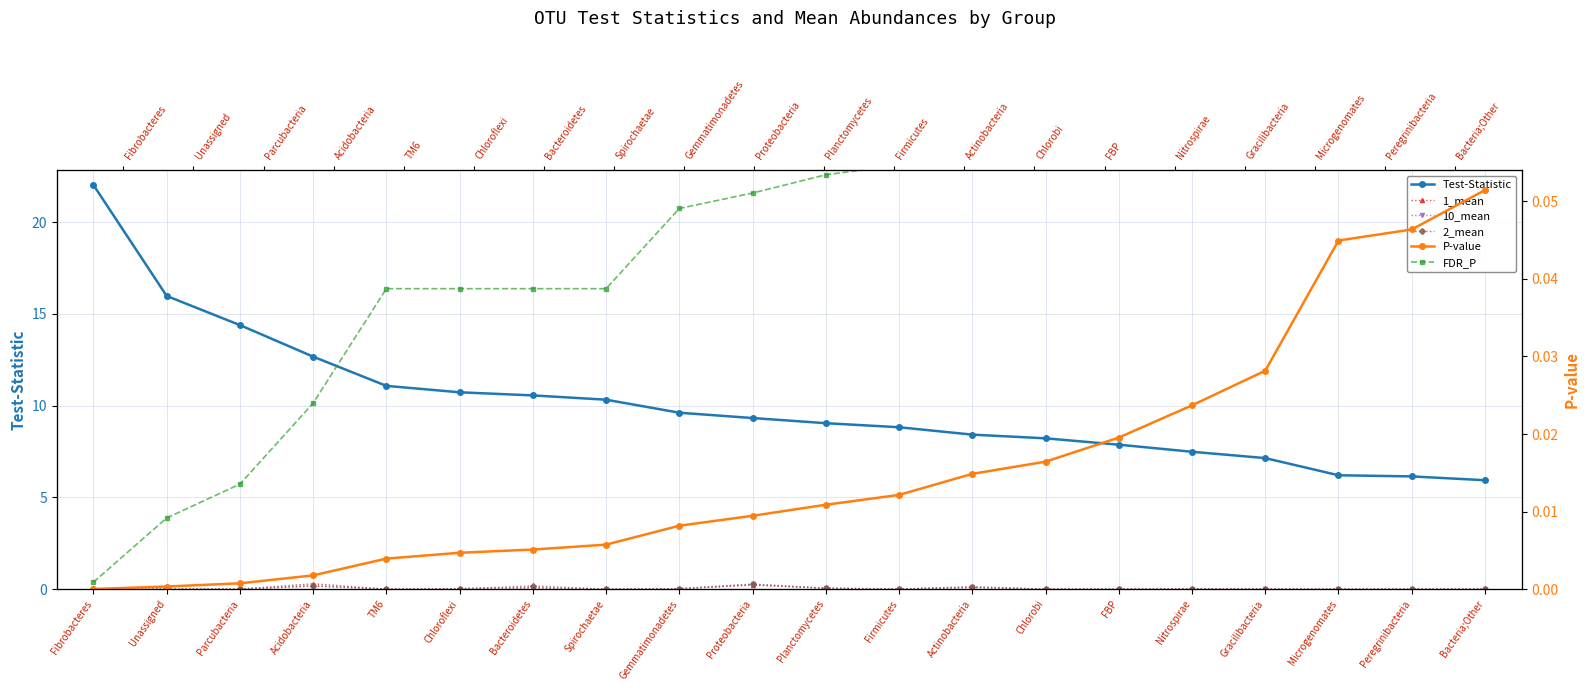

How many interior local valleys does the 1_mean series have?

6